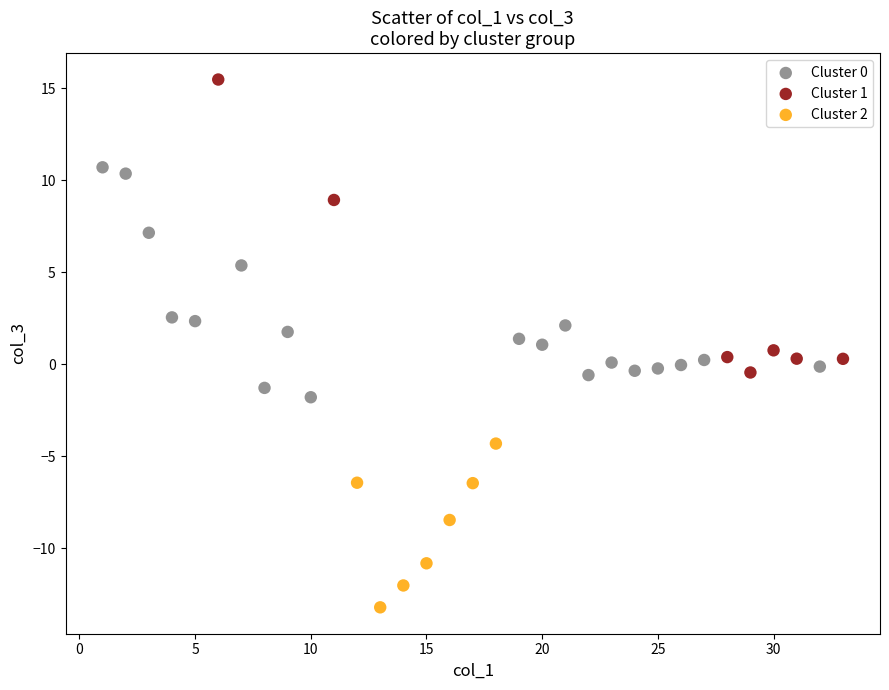

Which series has the widest spread of Y values?

Cluster 1